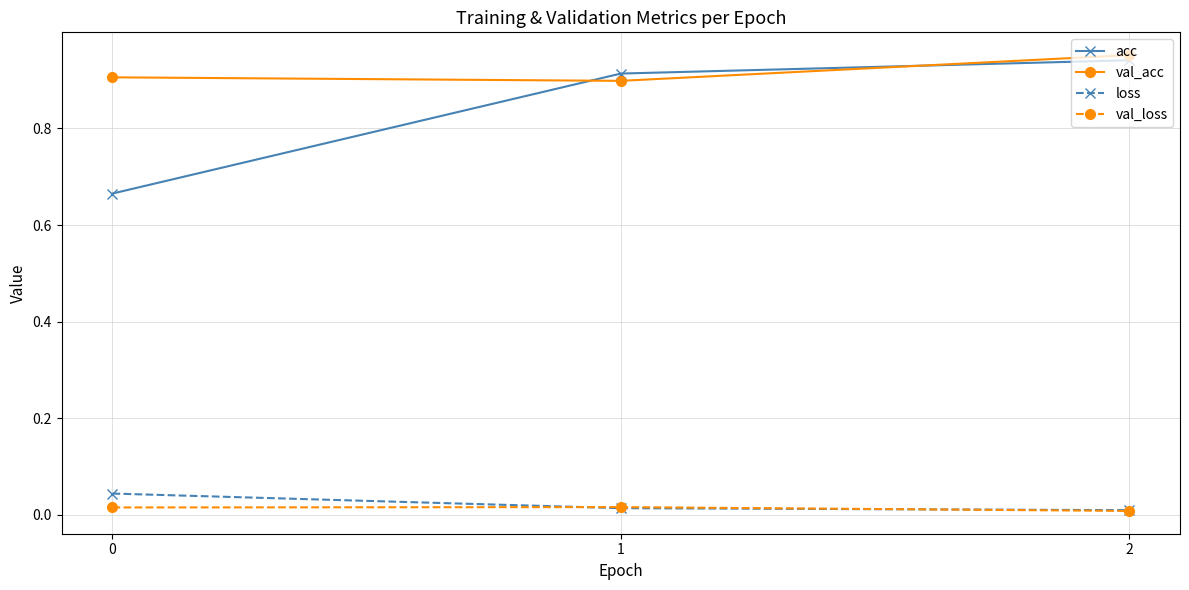

How many lines are shown in the chart?

4